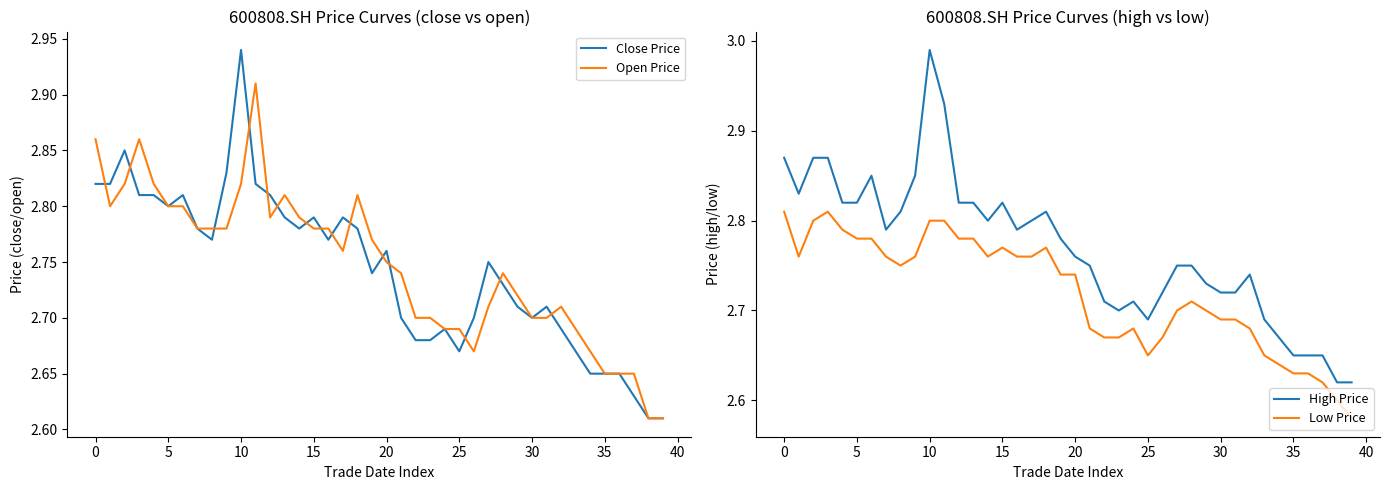

True or false: High Price and Low Price cross at least once.

False